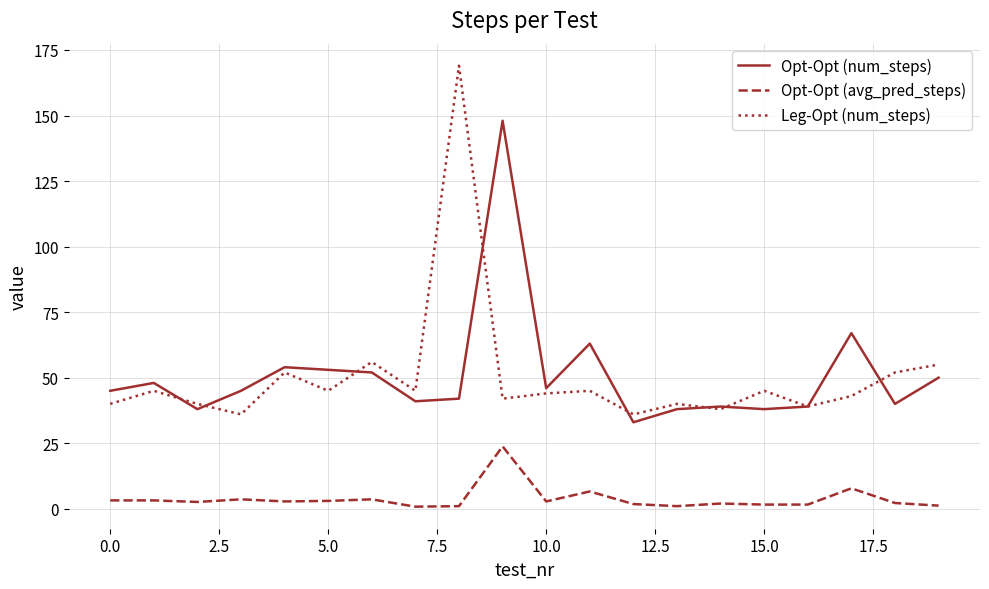

What is the maximum value shown in the chart?

169.0